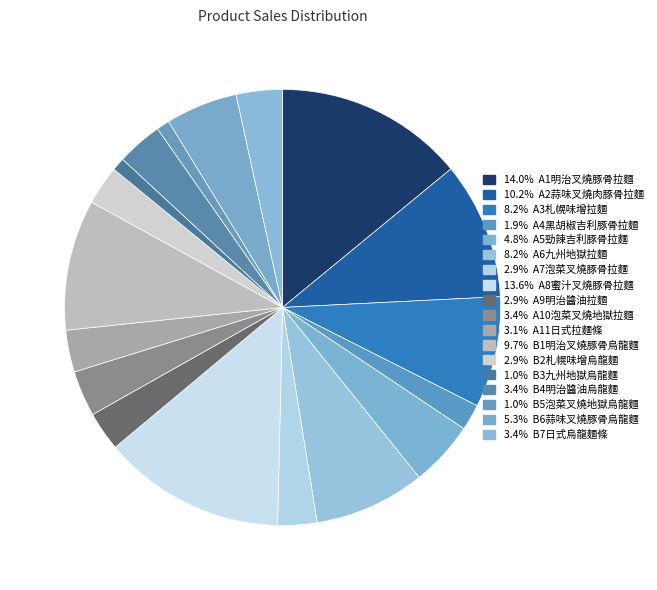

Is there a majority slice in this chart?

No